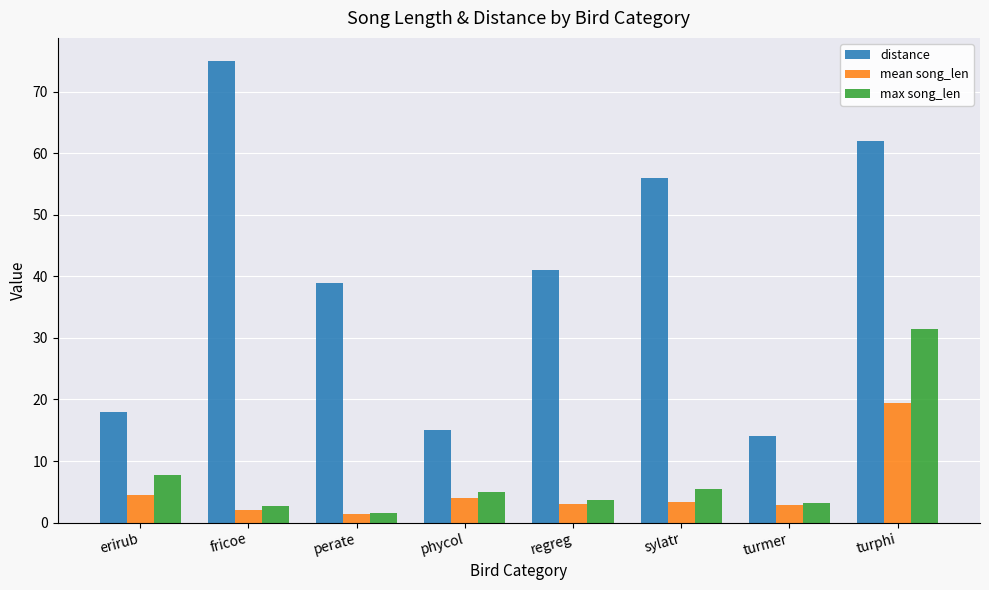

Where does the max song_len series first go above 4?

erirub